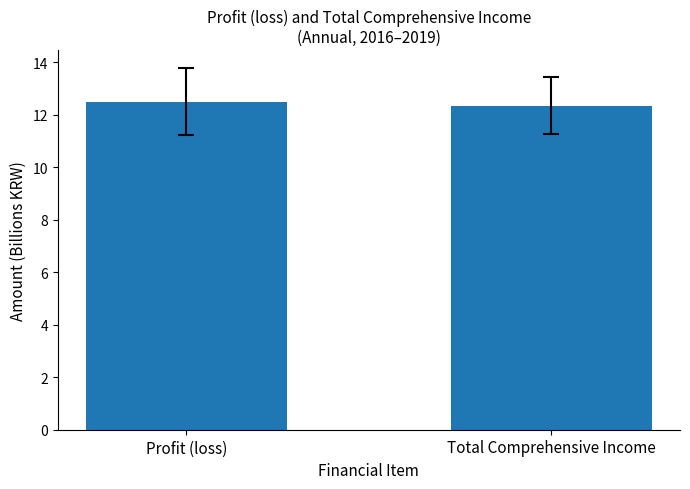

Rank the categories by value from highest to lowest.

Profit (loss), Total Comprehensive Income